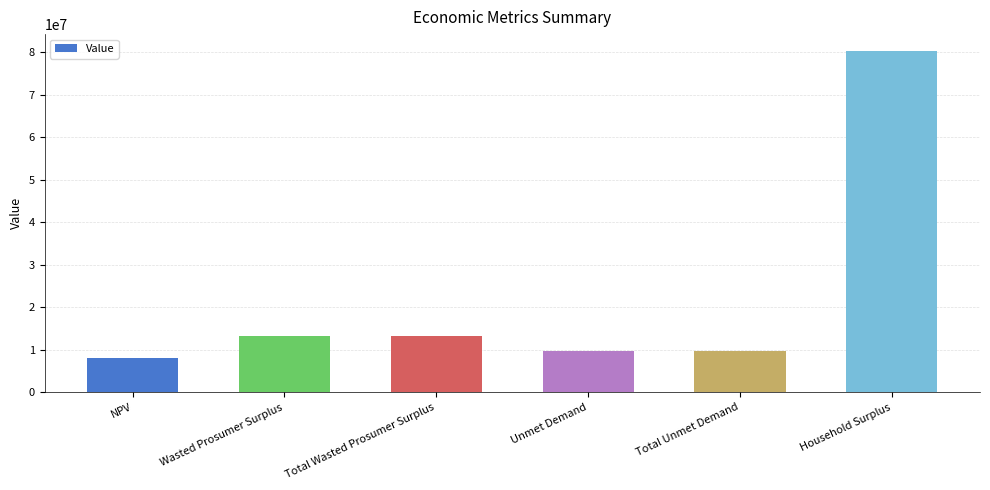

The value at Unmet Demand is 9707434.6. True or false?

True